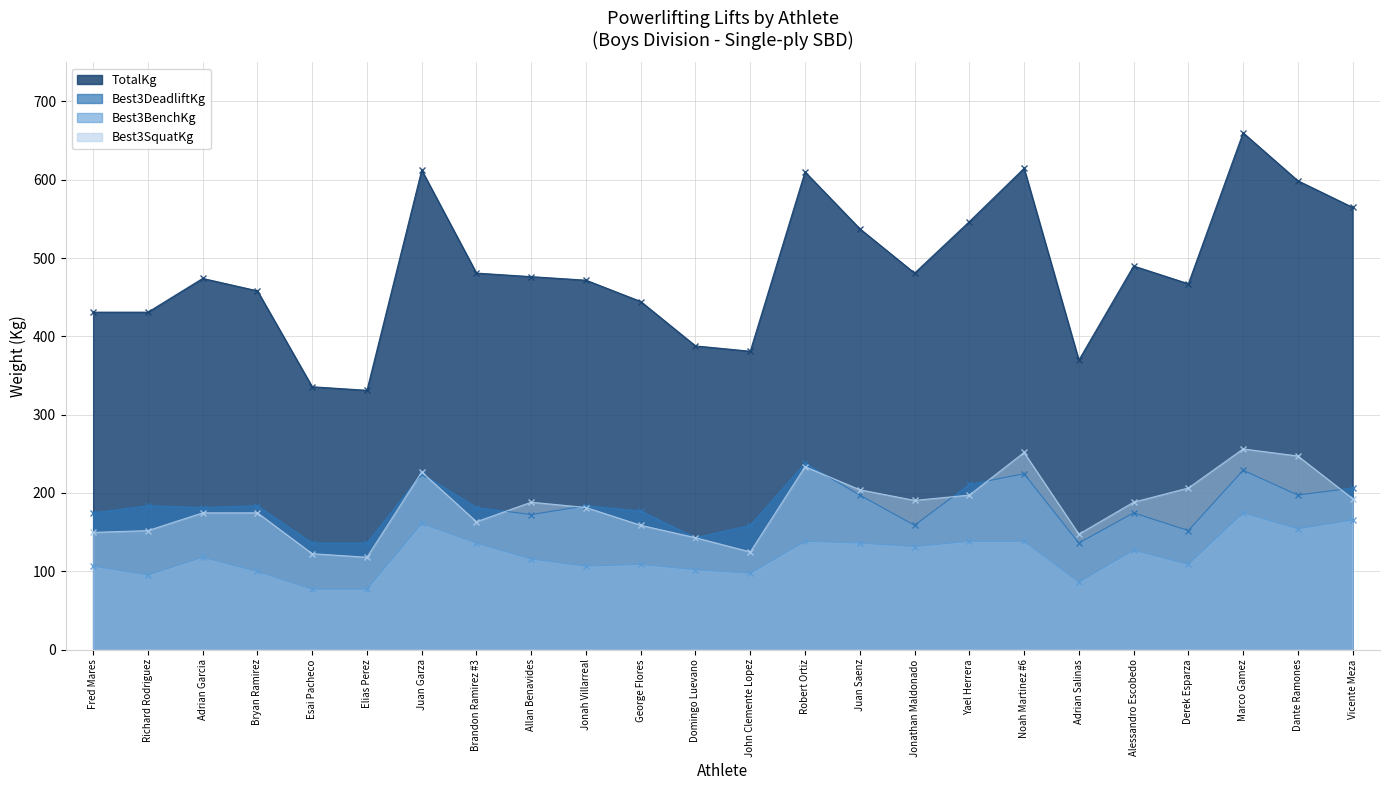

List the labels in order of Best3BenchKg value, largest first.

Marco Gamez, Vicente Meza, Juan Garza, Dante Ramones, Robert Ortiz, Yael Herrera, Noah Martinez #6, Brandon Ramirez #3, Juan Saenz, Jonathan Maldonado, Alessandro Escobedo, Adrian Garcia, Allan Benavides, George Flores, Derek Esparza, Fred Mares, Jonah Villarreal, Domingo Luevano, Bryan Ramirez, John Clemente Lopez, Richard Rodriguez, Adrian Salinas, Esai Pacheco, Elias Perez